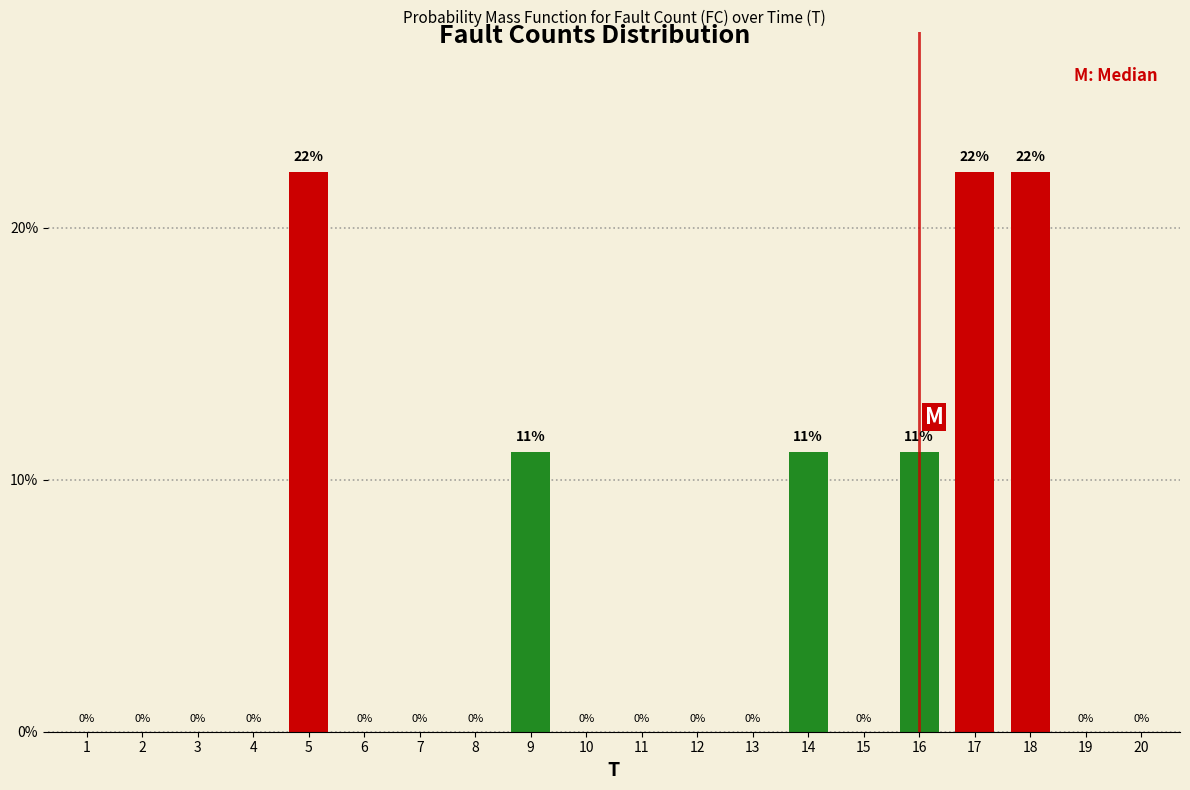

What is the maximum value shown in the chart?

22.2